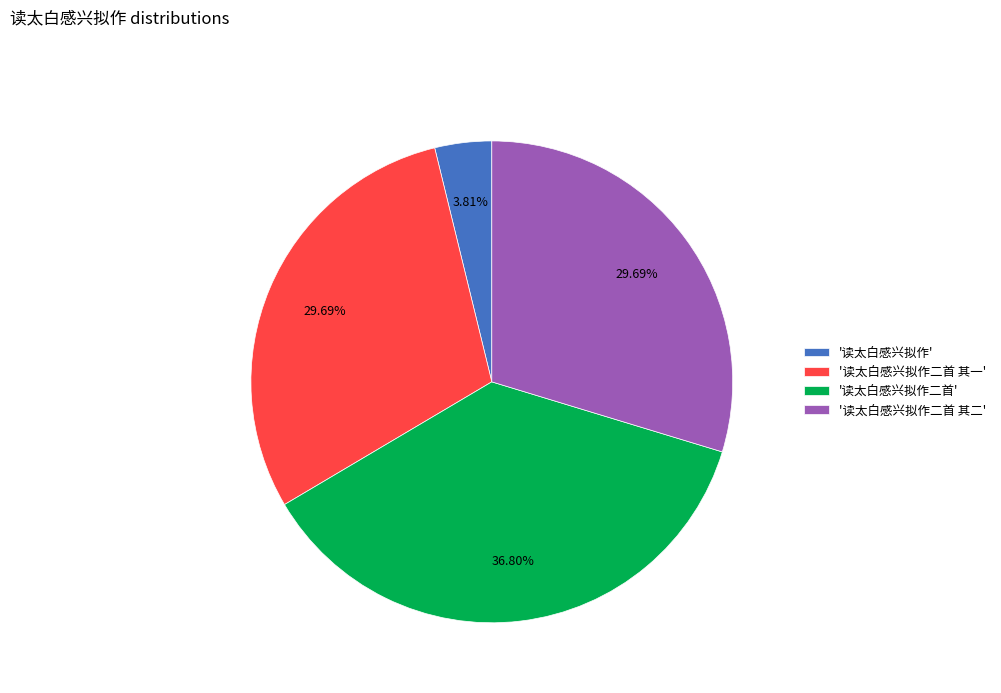

Does any single category account for the majority?

No